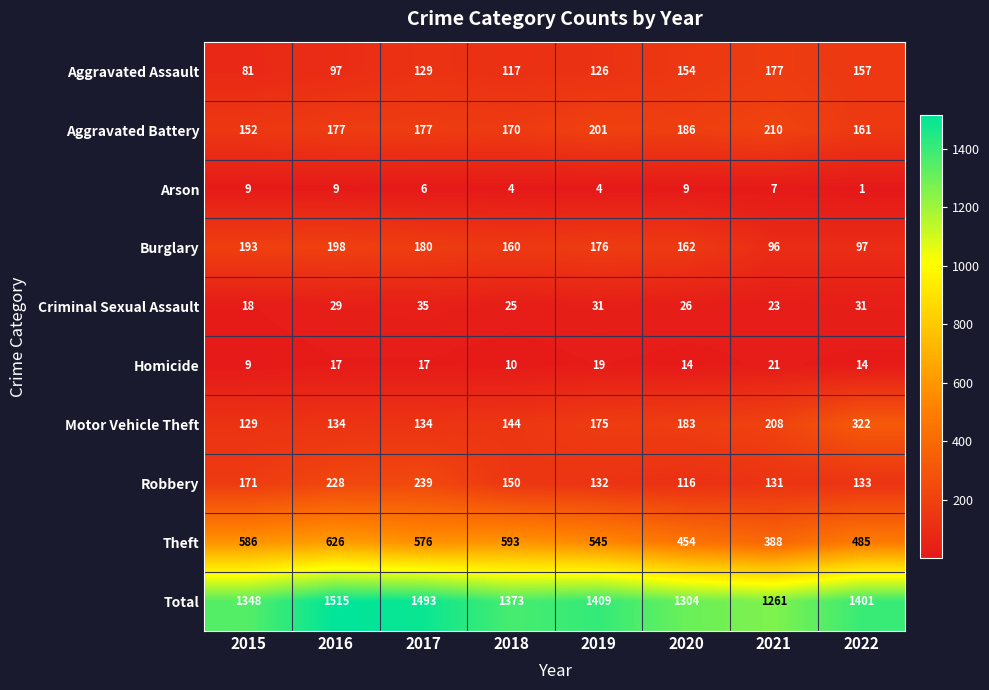

How many data points does each series have?

8